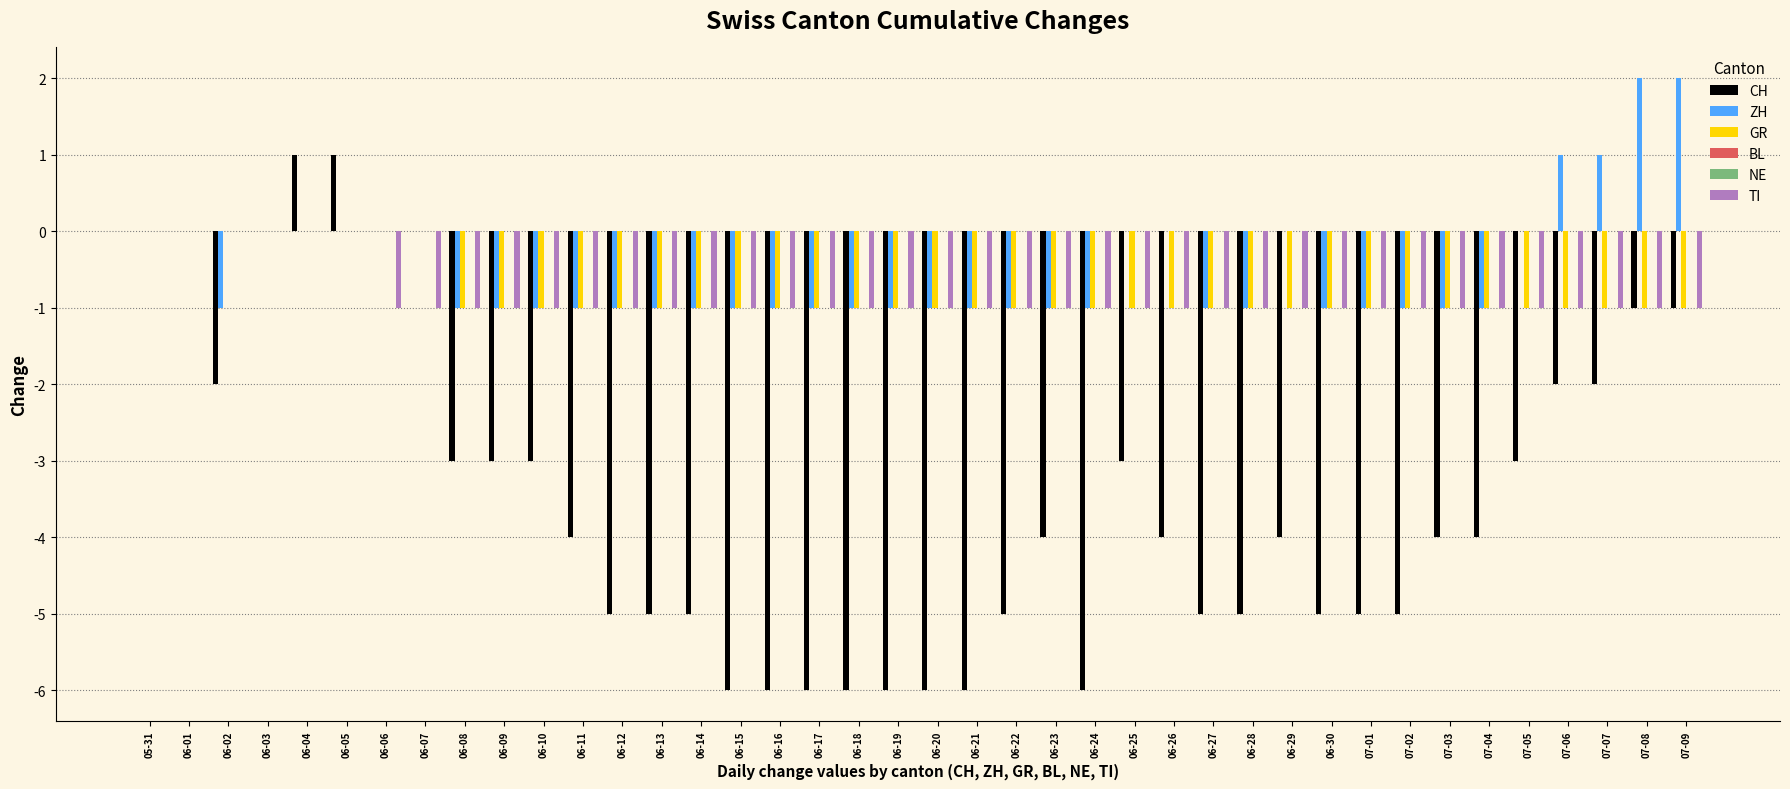

Is the value of TI at 06-27 greater than the value of ZH at 06-30?

No